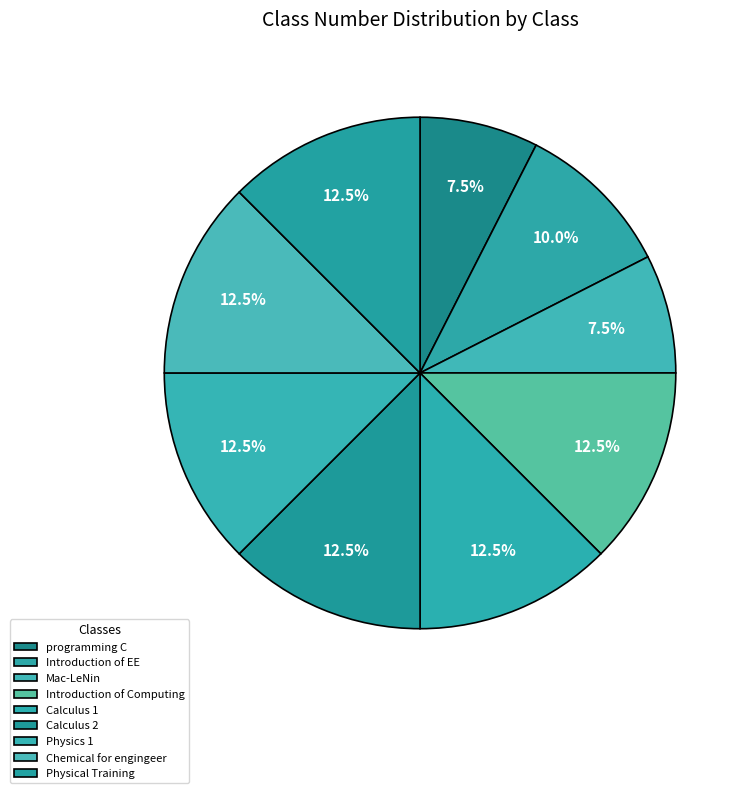

The Introduction of Computing slice represents 12% of the pie. True or false?

True